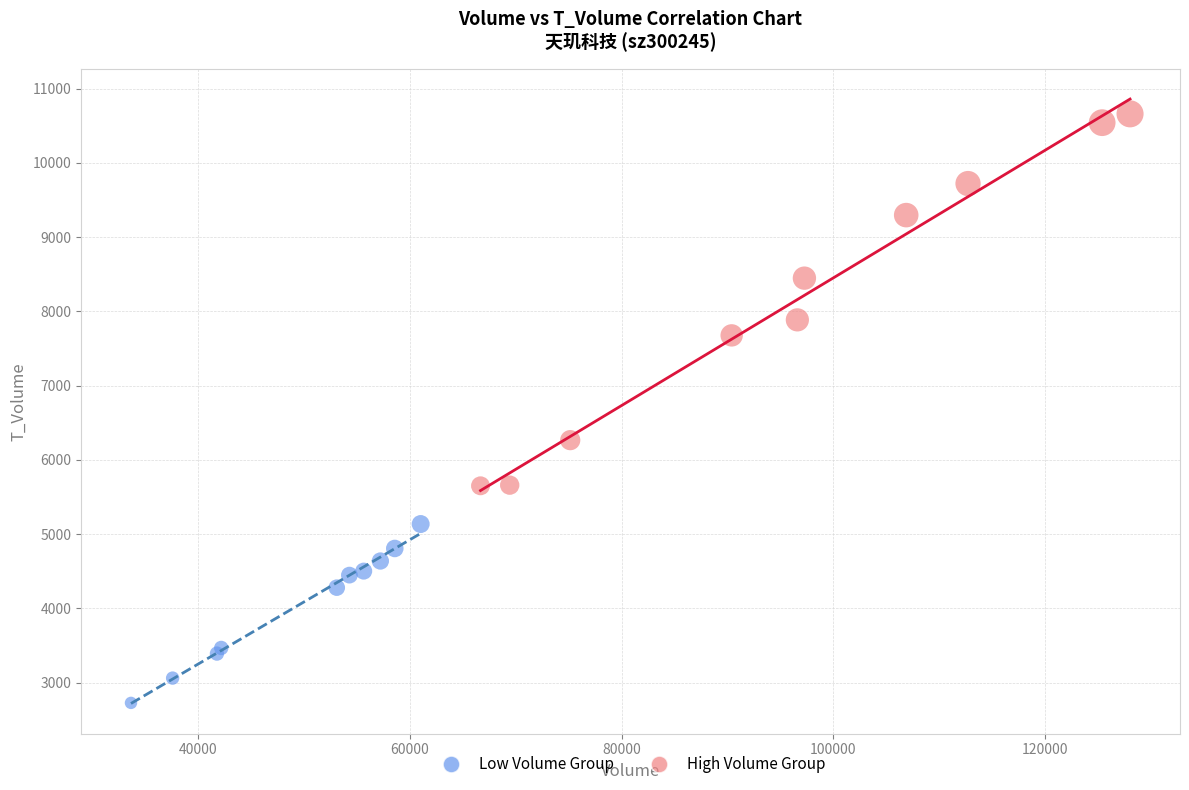

Which series contains the highest Y value?

High Volume Group